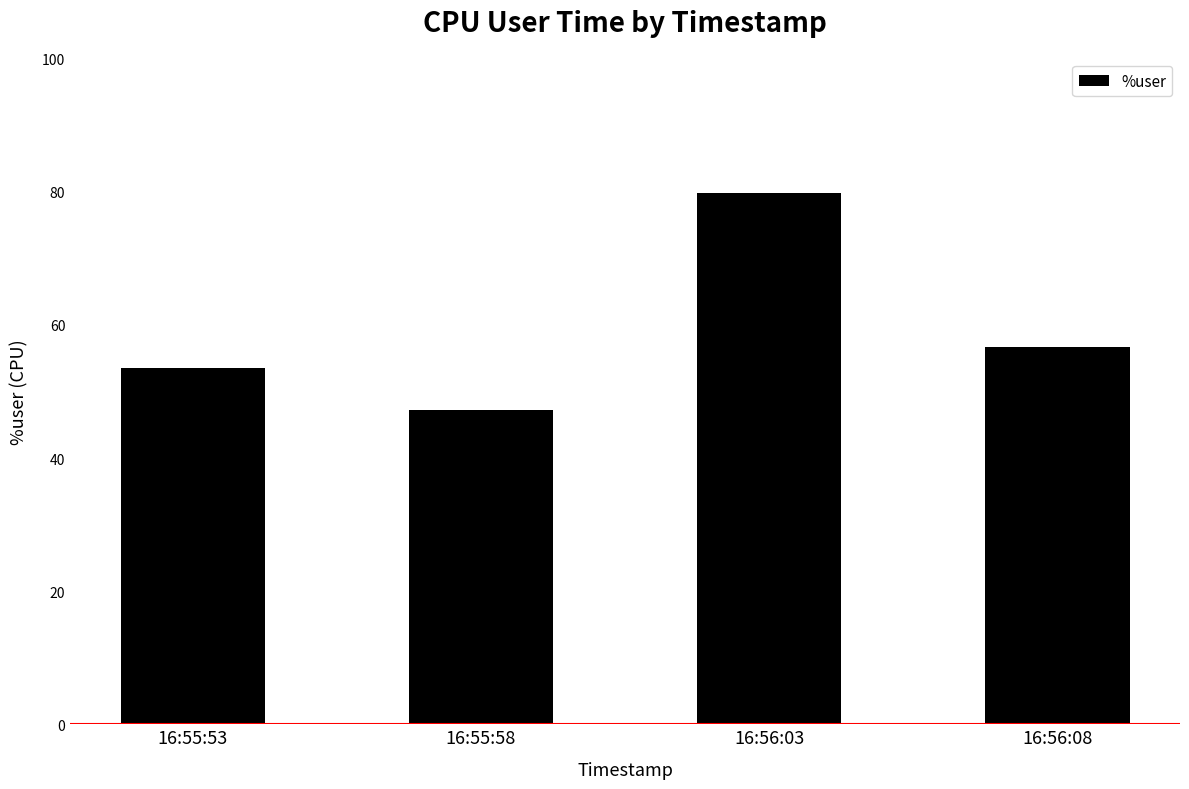

What position from the left is 16:55:58?

2